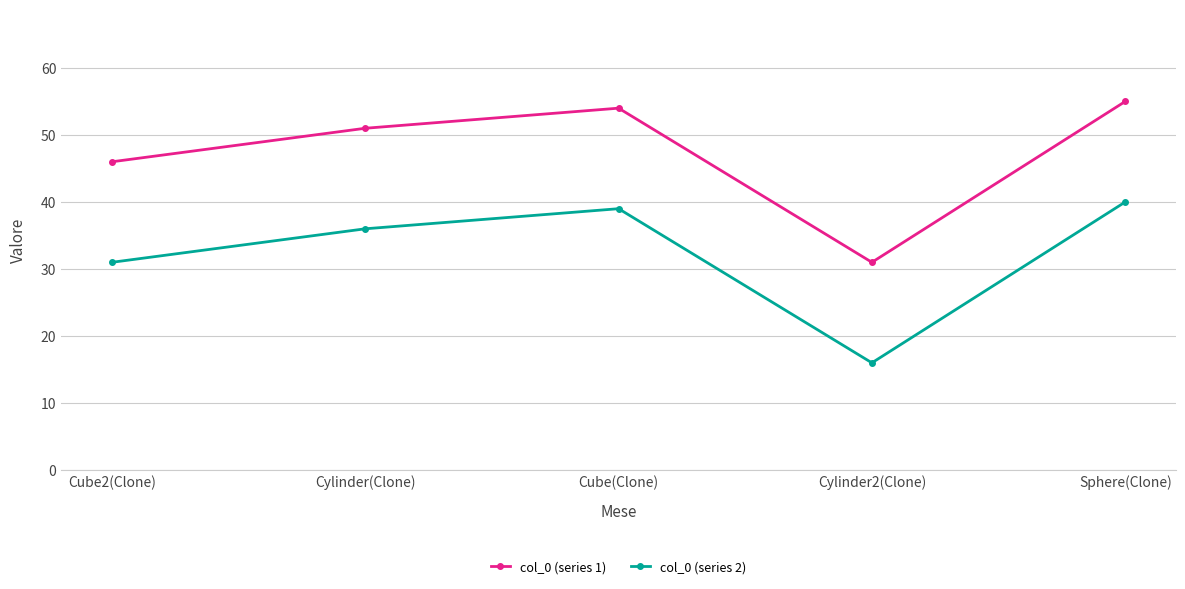

Reading left to right, what are all the values shown in this chart?

col_0 (series 1): Cube2(Clone)=46	Cylinder(Clone)=51	Cube(Clone)=54	Cylinder2(Clone)=31	Sphere(Clone)=55
col_0 (series 2): Cube2(Clone)=31	Cylinder(Clone)=36	Cube(Clone)=39	Cylinder2(Clone)=16	Sphere(Clone)=40